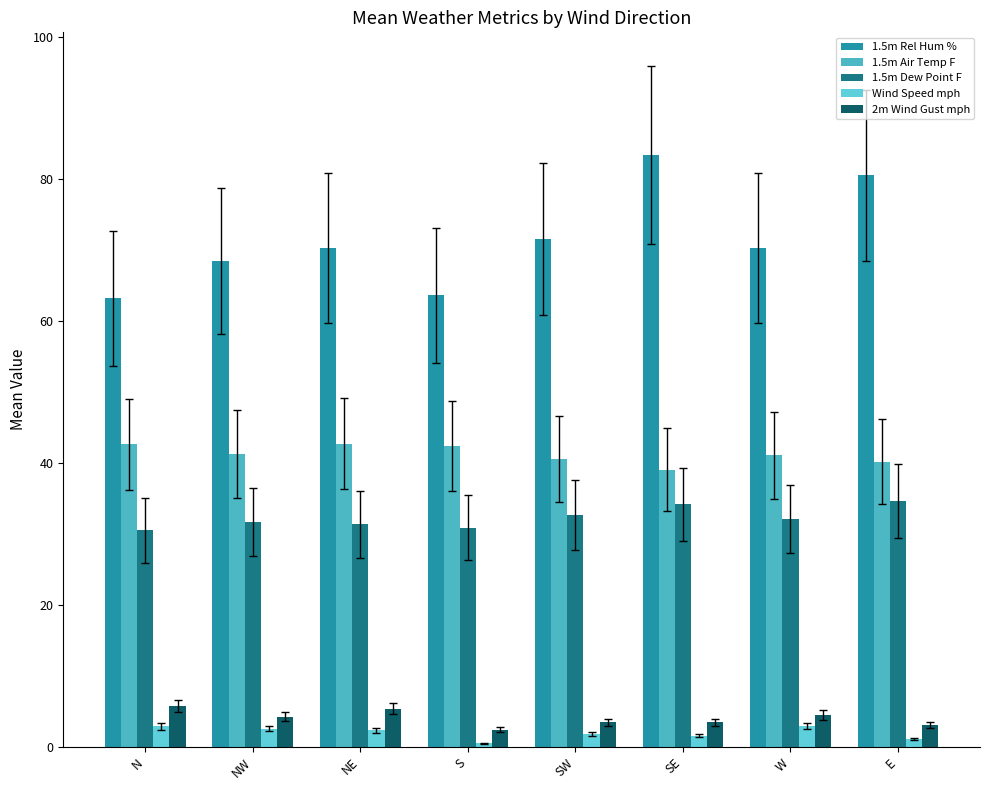

Rank the series at SE from lowest to highest value.

Wind Speed mph, 2m Wind Gust mph, 1.5m Dew Point F, 1.5m Air Temp F, 1.5m Rel Hum %